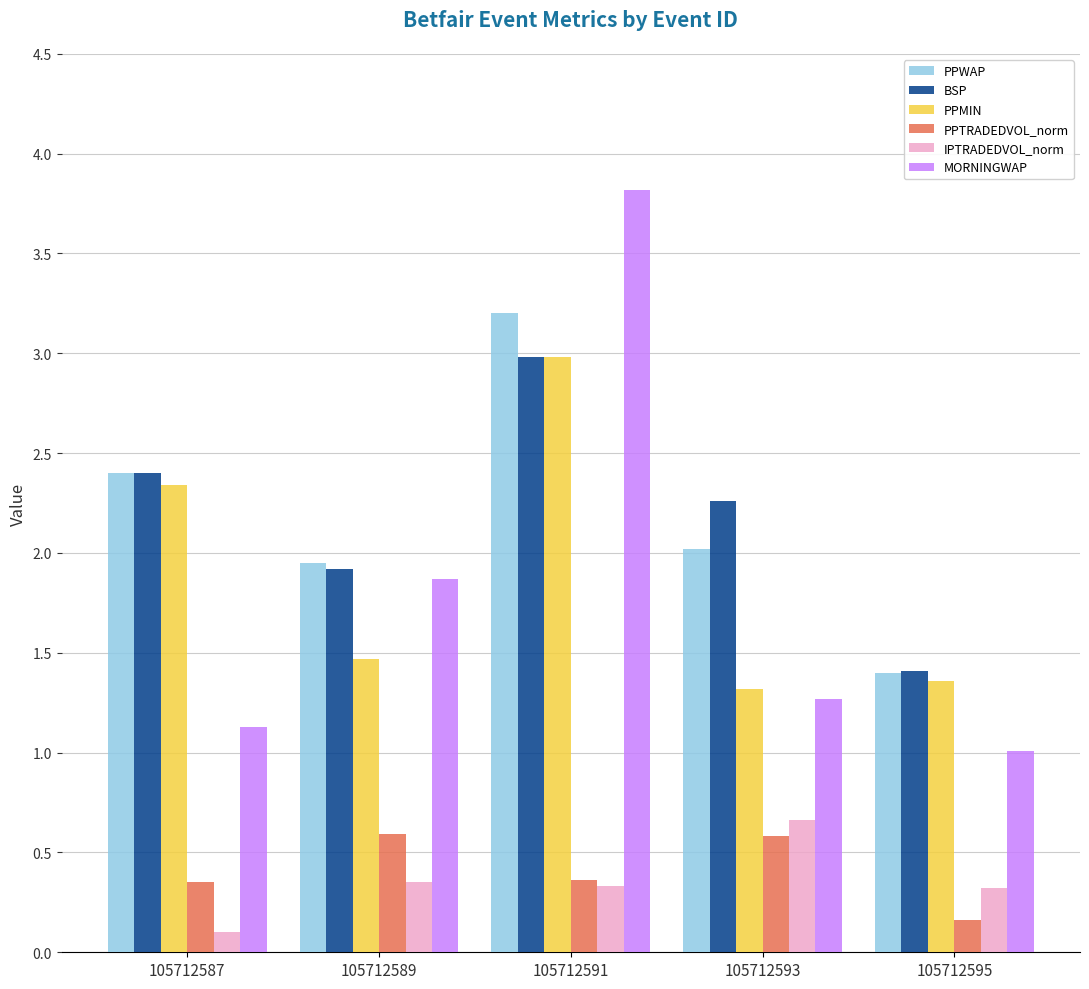

At which category is the sum across all series the highest?

105712591